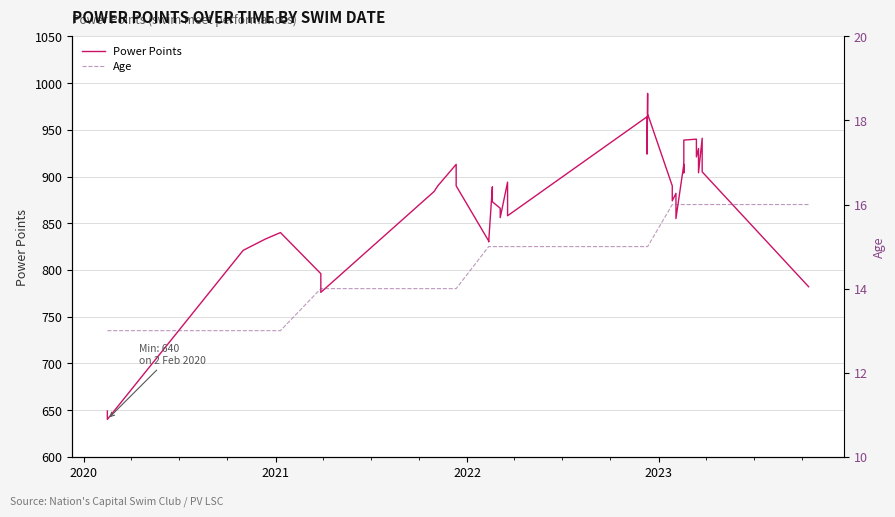

True or false: Power Points has more than 2 interior local peaks.

True